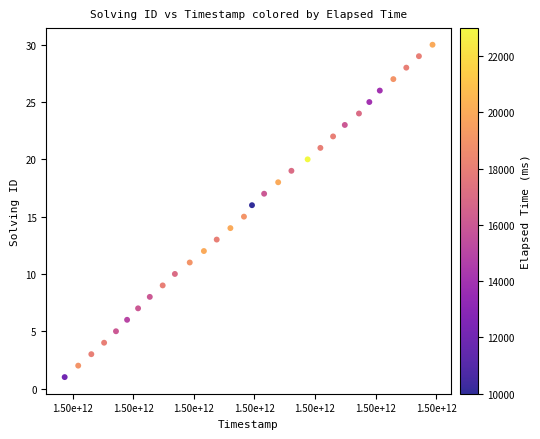

What is the range of X values (max minus min)?

607333